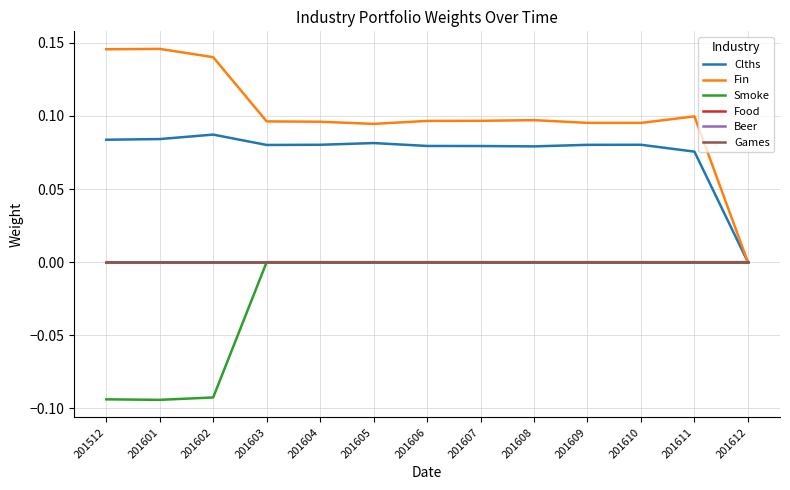

What is the sum of all Smoke values?

-0.3